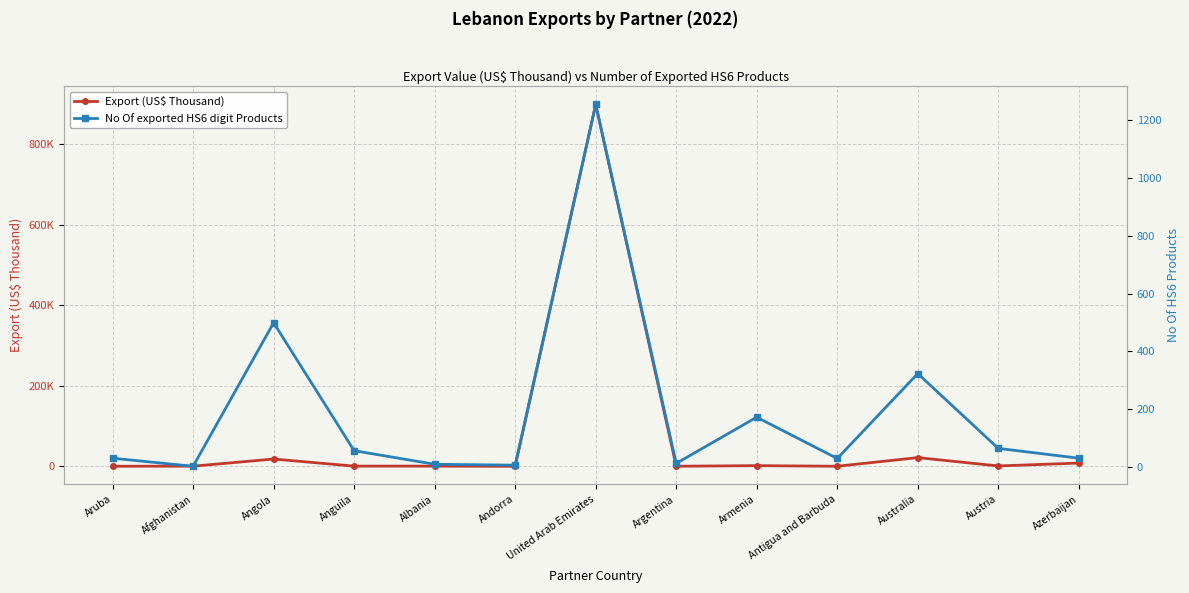

What is the maximum value for No Of exported HS6 digit Products?

1255.0